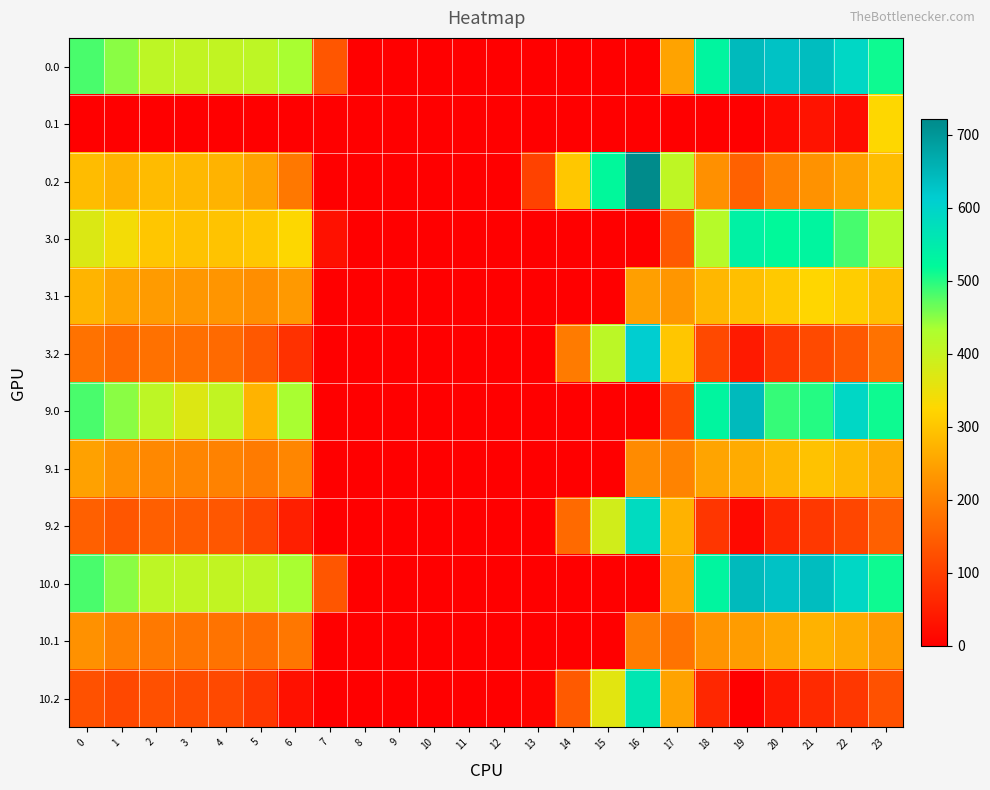

Reading left to right, extract all data points from this chart.

0.0: 0=482.0	1=449.5	2=410.3	3=404.4	4=404.9	5=410.8	6=435.0	7=136.4	8=0.0	9=0.0	10=0.0	11=0.0	12=0.0	13=0.0	14=0.0	15=0.0	16=0.0	17=250.3	18=529.6	19=644.5	20=629.9	21=638.4	22=592.3	23=511.3
0.1: 0=0.0	1=0.0	2=0.0	3=0.0	4=0.0	5=0.0	6=0.0	7=0.0	8=0.0	9=0.0	10=0.0	11=0.0	12=0.0	13=0.0	14=0.0	15=0.0	16=0.0	17=0.0	18=0.0	19=0.0	20=14.5	21=32.4	22=19.9	23=324.2
0.2: 0=287.1	1=272.7	2=285.5	3=281.0	4=274.4	5=248.1	6=187.1	7=0.0	8=0.0	9=0.0	10=0.0	11=0.0	12=0.0	13=104.4	14=301.9	15=522.2	16=721.2	17=409.5	18=223.1	19=151.1	20=199.2	21=226.4	22=247.4	23=287.5
3.0: 0=373.0	1=340.5	2=301.3	3=295.4	4=295.9	5=301.8	6=326.0	7=27.4	8=0.0	9=0.0	10=0.0	11=0.0	12=0.0	13=0.0	14=0.0	15=0.0	16=0.0	17=141.3	18=420.6	19=535.5	20=520.9	21=529.4	22=483.3	23=421.8
3.1: 0=275.6	1=252.1	2=238.9	3=233.7	4=230.6	5=220.5	6=236.2	7=0.0	8=0.0	9=0.0	10=0.0	11=0.0	12=0.0	13=0.0	14=0.0	15=0.0	16=244.7	17=231.1	18=279.5	19=290.7	20=305.5	21=323.4	22=310.9	23=290.4
3.2: 0=178.1	1=163.7	2=176.5	3=172.0	4=165.4	5=139.1	6=78.1	7=0.0	8=0.0	9=0.0	10=0.0	11=0.0	12=0.0	13=0.0	14=192.9	15=413.2	16=612.2	17=300.5	18=114.1	19=42.1	20=90.2	21=117.4	22=138.4	23=178.5
9.0: 0=482.0	1=449.5	2=410.3	3=369.3	4=404.9	5=273.8	6=435.0	7=0.0	8=0.0	9=0.0	10=0.0	11=0.0	12=0.0	13=0.0	14=0.0	15=0.0	16=0.0	17=113.3	18=529.6	19=644.5	20=492.9	21=501.4	22=592.3	23=511.3
9.1: 0=247.6	1=224.1	2=210.9	3=205.7	4=202.6	5=192.5	6=208.2	7=0.0	8=0.0	9=0.0	10=0.0	11=0.0	12=0.0	13=0.0	14=0.0	15=0.0	16=216.7	17=203.1	18=251.5	19=262.7	20=277.5	21=295.4	22=282.9	23=262.4
9.2: 0=150.1	1=135.7	2=148.5	3=144.0	4=137.4	5=111.1	6=50.1	7=0.0	8=0.0	9=0.0	10=0.0	11=0.0	12=0.0	13=0.0	14=164.9	15=385.2	16=584.2	17=272.5	18=86.1	19=14.1	20=62.2	21=89.4	22=110.4	23=150.5
10.0: 0=482.0	1=449.5	2=410.3	3=404.4	4=404.9	5=410.8	6=435.0	7=136.4	8=0.0	9=0.0	10=0.0	11=0.0	12=0.0	13=0.0	14=0.0	15=0.0	16=0.0	17=250.3	18=529.6	19=644.5	20=629.9	21=638.4	22=592.3	23=511.3
10.1: 0=224.6	1=201.1	2=187.9	3=182.7	4=179.6	5=169.5	6=185.2	7=0.0	8=0.0	9=0.0	10=0.0	11=0.0	12=0.0	13=0.0	14=0.0	15=0.0	16=193.7	17=180.1	18=228.5	19=239.7	20=254.5	21=272.4	22=259.9	23=239.4
10.2: 0=127.1	1=112.7	2=125.5	3=121.0	4=114.4	5=88.1	6=27.1	7=0.0	8=0.0	9=0.0	10=0.0	11=0.0	12=0.0	13=7.7	14=141.9	15=362.2	16=561.2	17=249.5	18=63.1	19=0.0	20=39.2	21=66.4	22=87.4	23=127.5